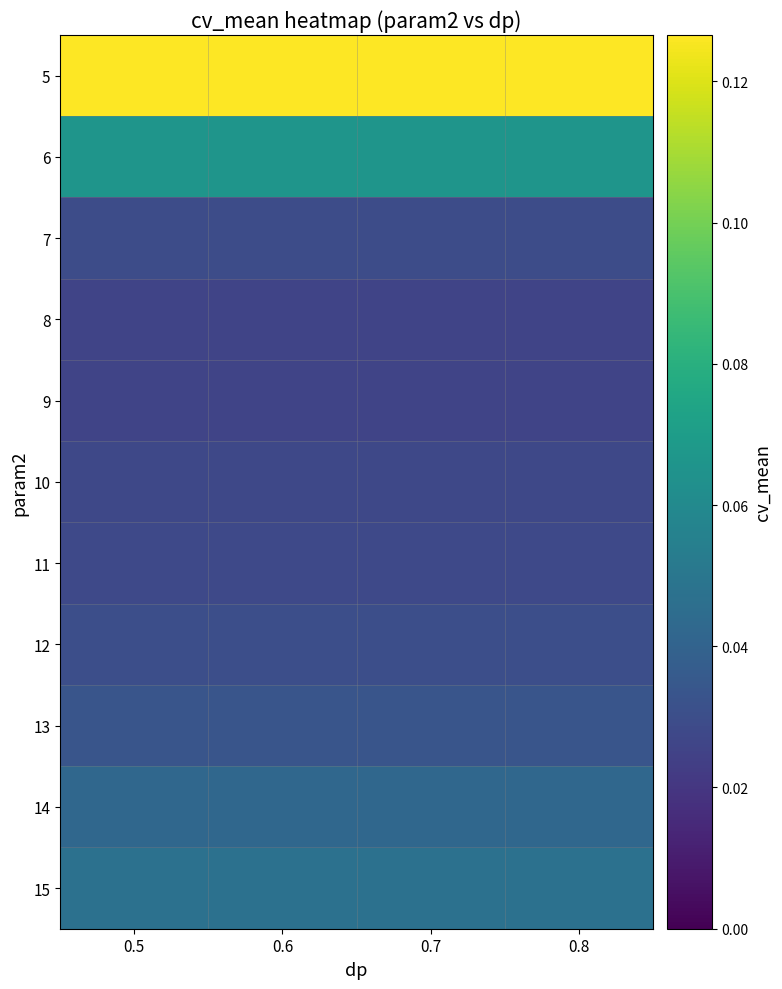

Rank the series at 0.6 from lowest to highest value.

8, 9, 10, 11, 7, 12, 13, 14, 15, 6, 5